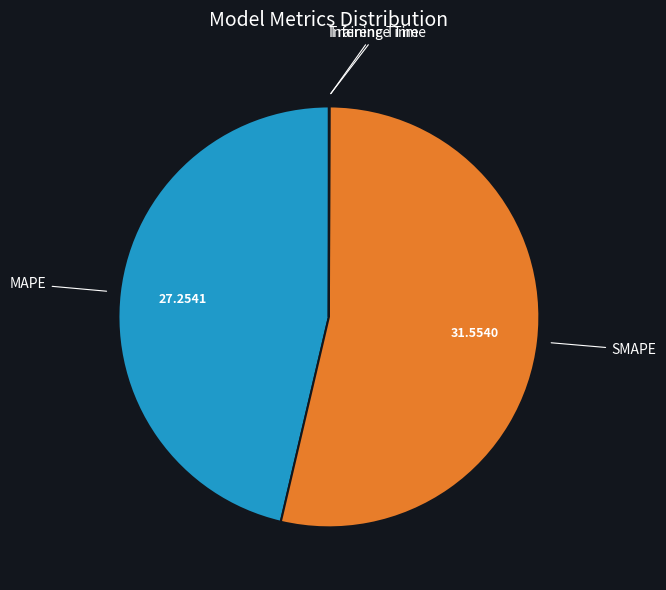

Does any single category account for the majority?

Yes